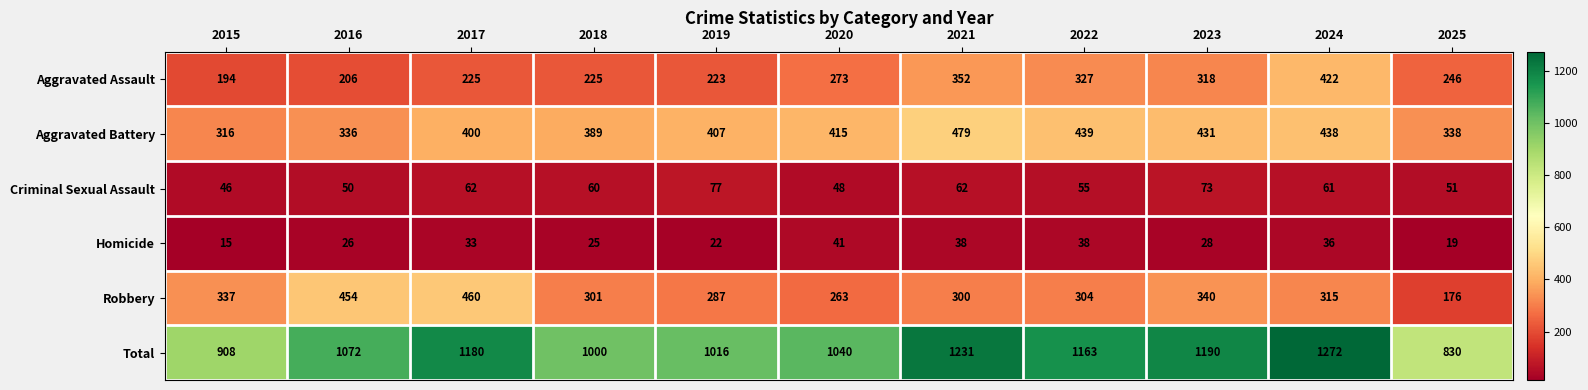

The Criminal Sexual Assault series shows 74 at 2020. True or false?

False